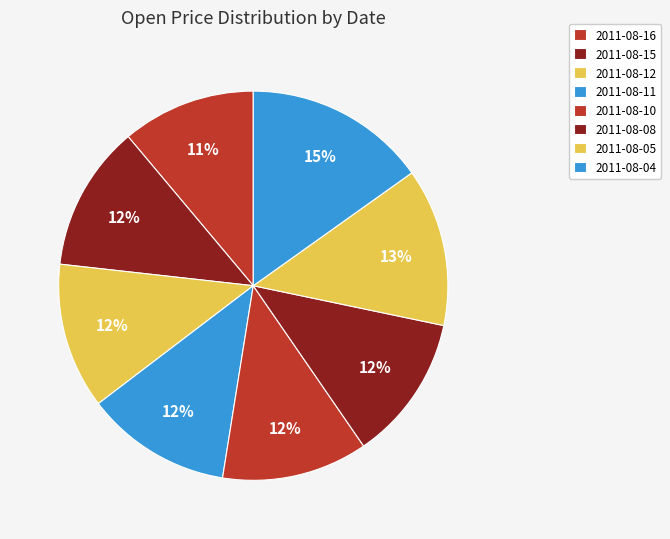

What portion of the pie excludes 2011-08-10?

87.9%